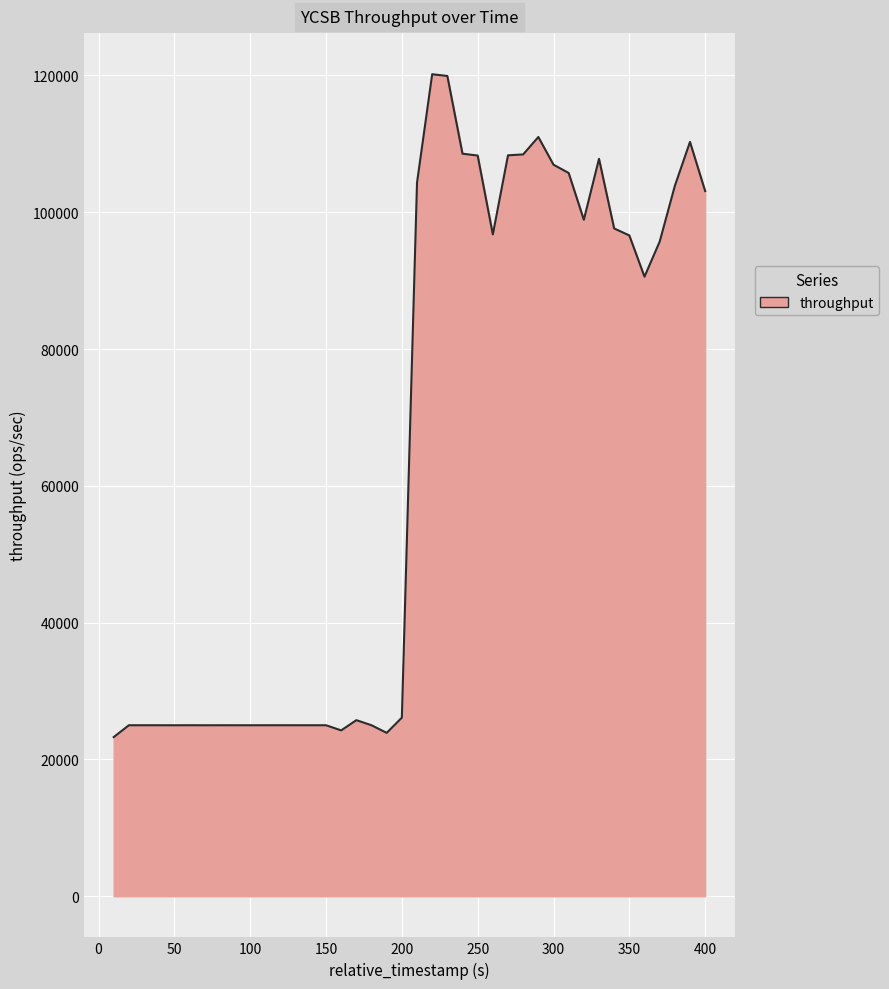

What is the smallest value displayed?

23269.8